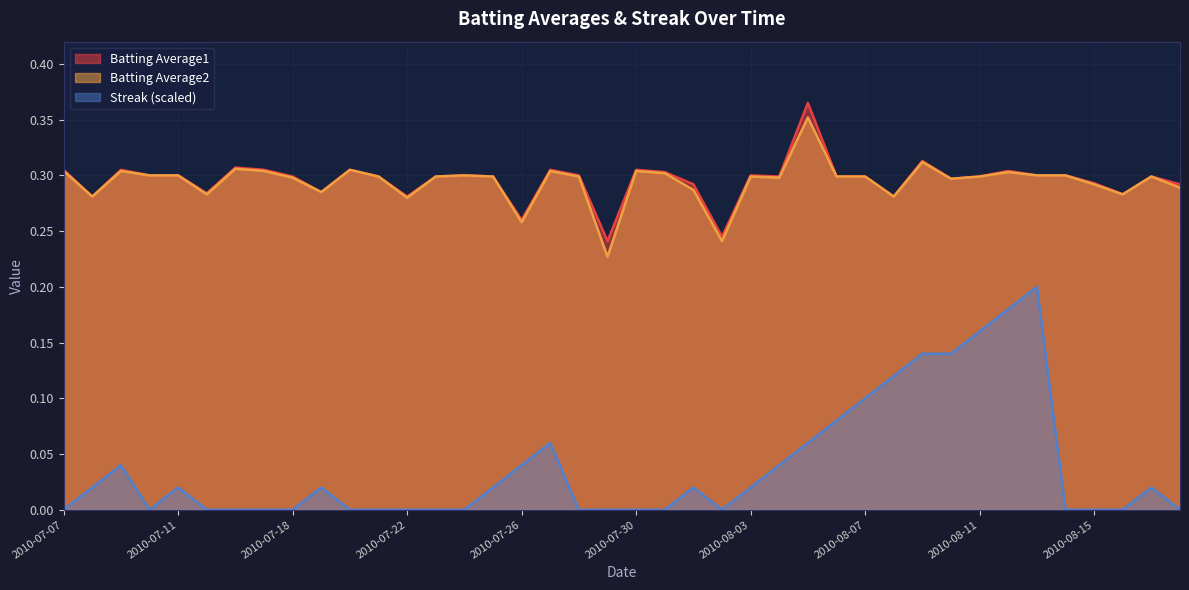

Between 2010-07-30 and 2010-08-11, which series saw the biggest shift?

Streak (scaled)